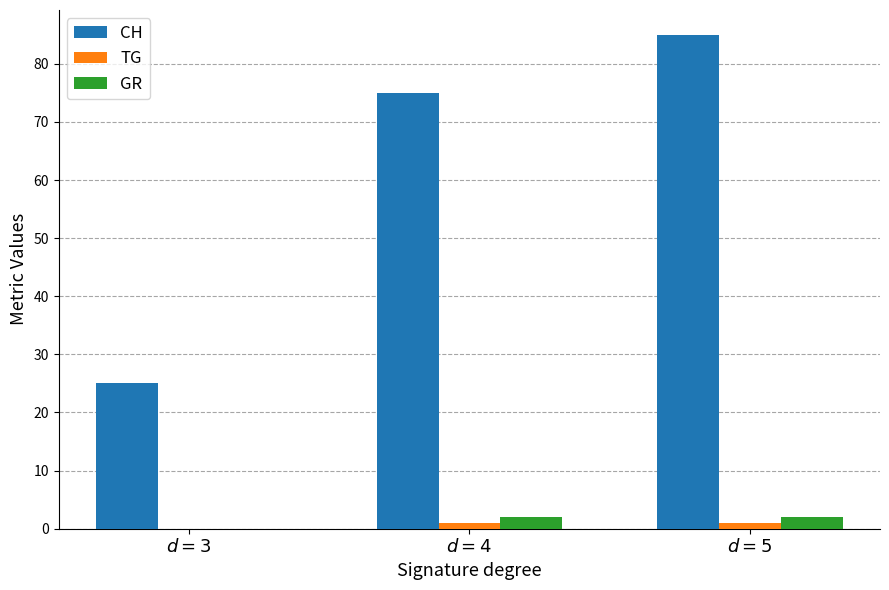

What is the total value across all series at $d = 5$?

88